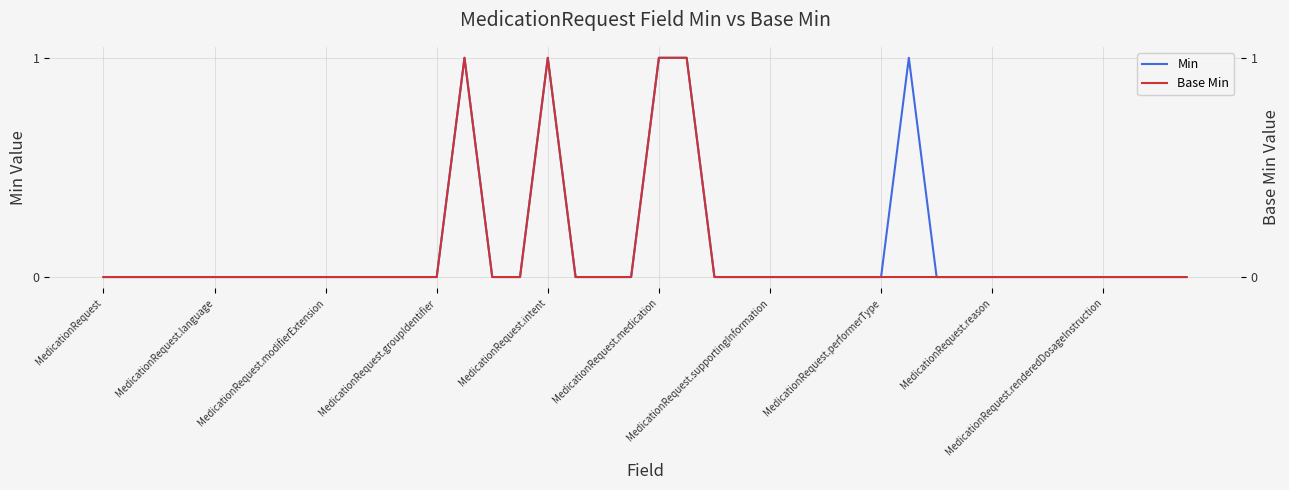

At which label is Min closest to 0?

MedicationRequest